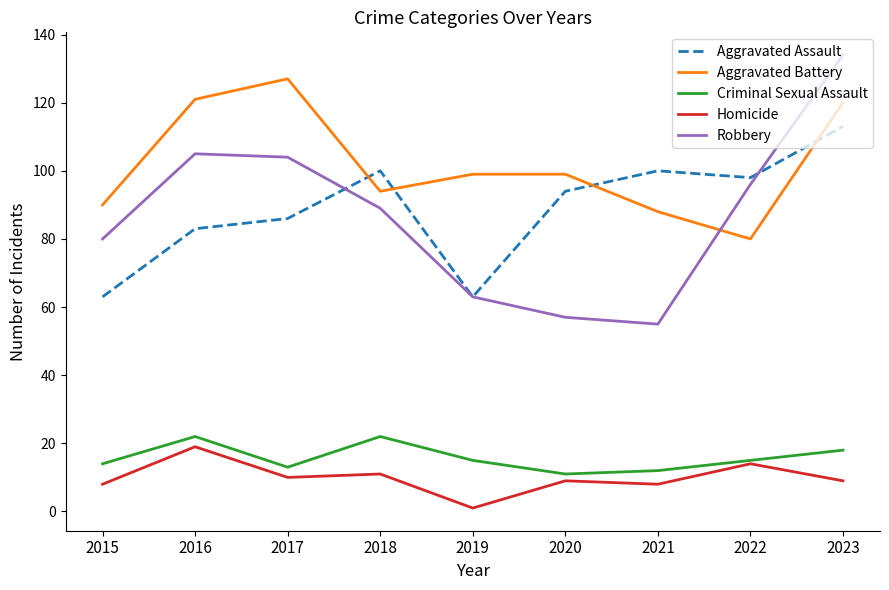

Is it true that Robbery equals 77 at 2020?

False